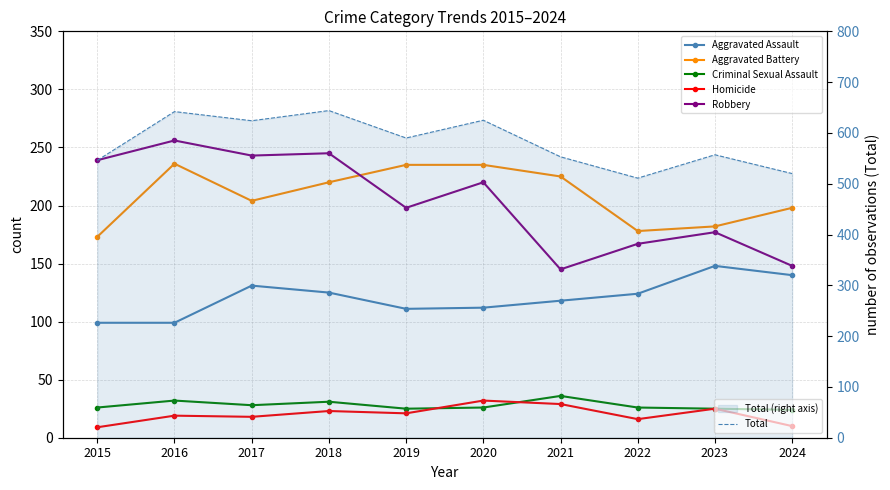

True or false: Total and Criminal Sexual Assault cross at least once.

False